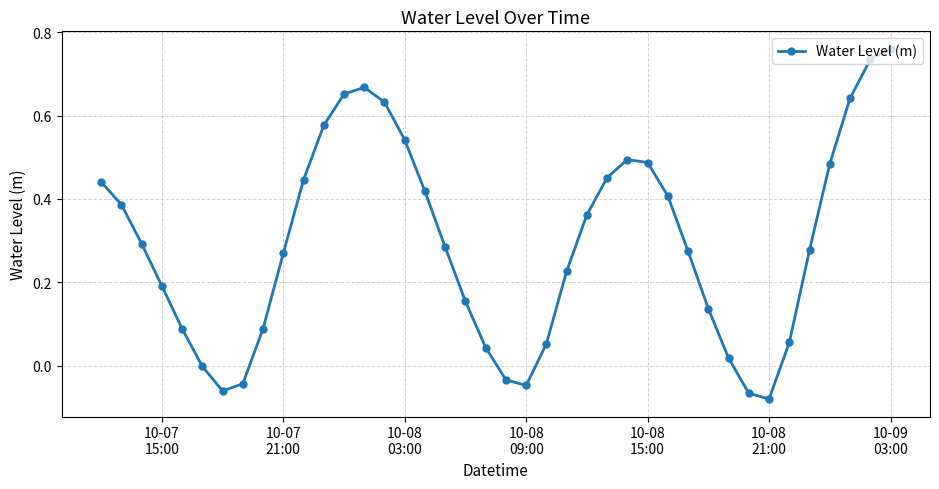

How many points are higher than both their immediate neighbors (excluding endpoints)?

2